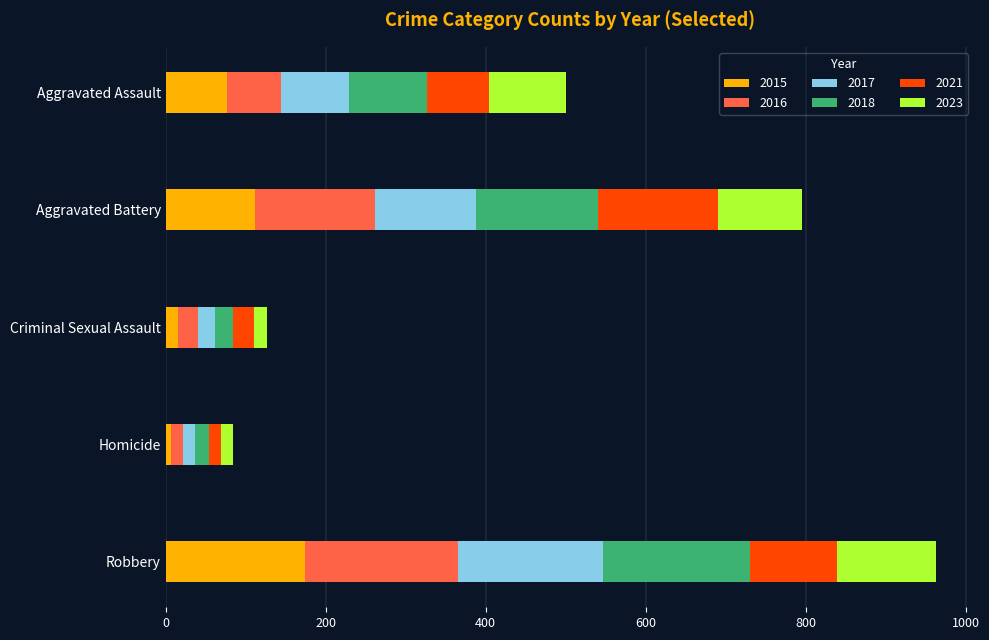

How many series are shown in this chart?

6